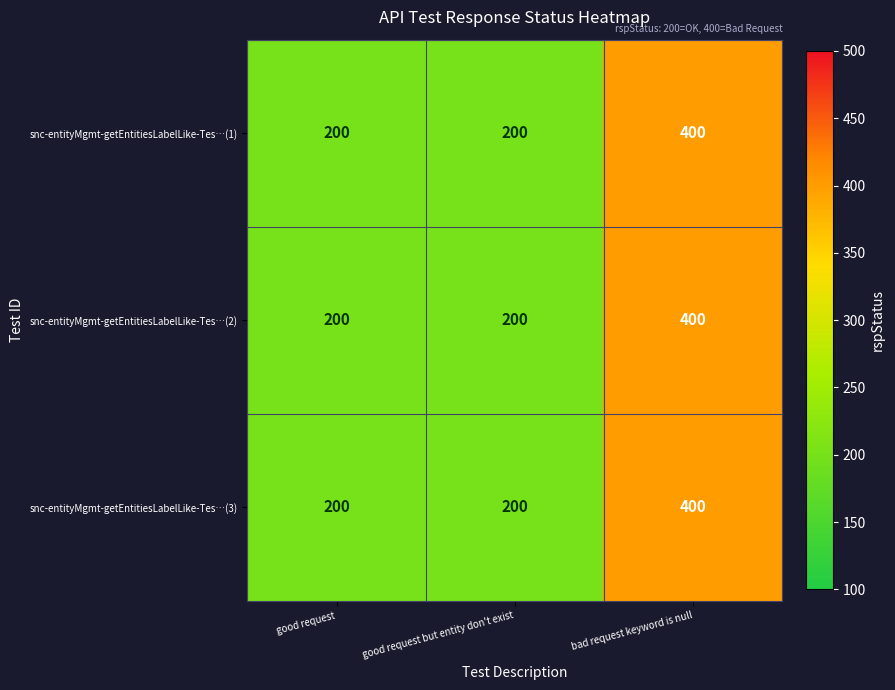

The snc-entityMgmt-getEntitiesLabelLike-Tes…(3) series shows 400 at bad request keyword is null. True or false?

True